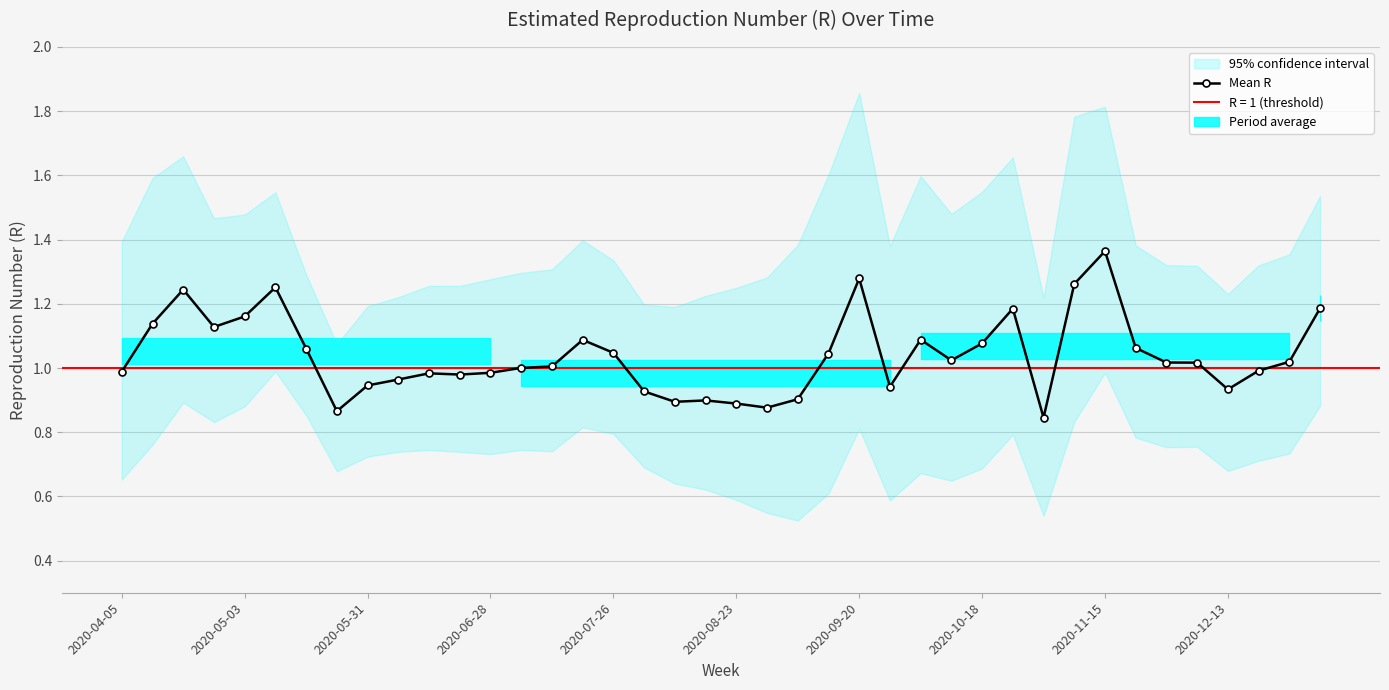

How many categories are shown in the chart?

40